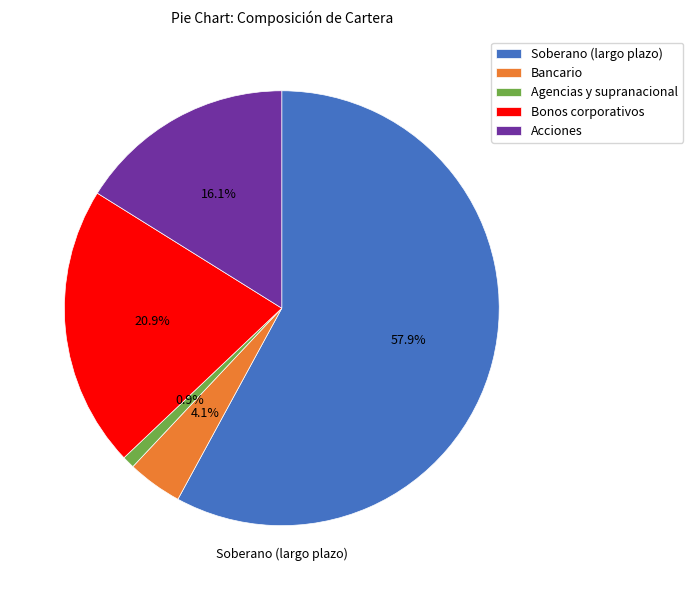

Rank the categories by value from highest to lowest.

Soberano (largo plazo), Bonos corporativos, Acciones, Bancario, Agencias y supranacional